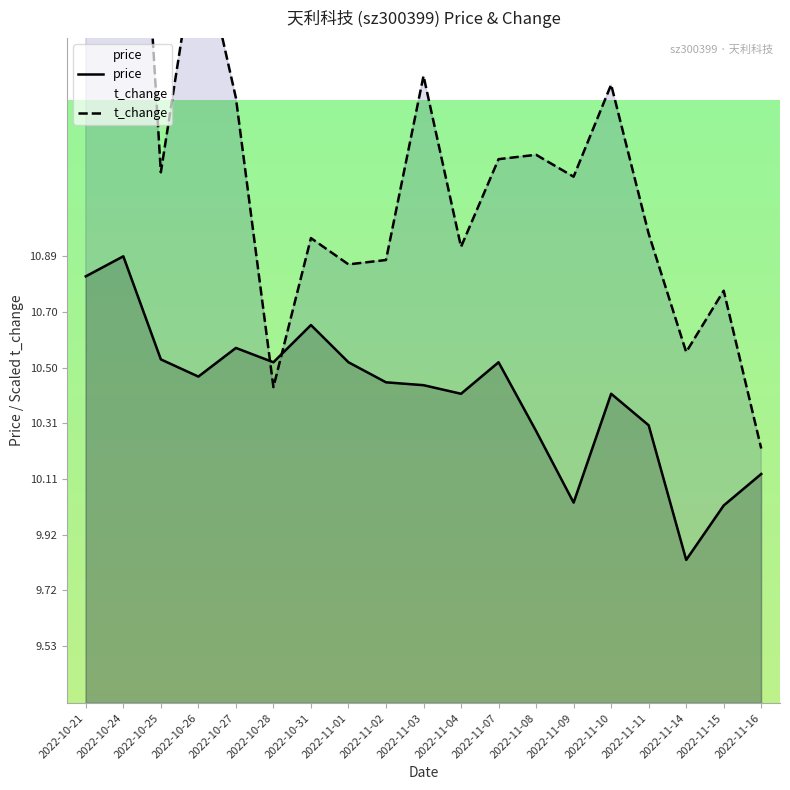

Reading left to right, transcribe all the data shown in this chart.

price: 2022-10-21=10.8	2022-10-24=10.9	2022-10-25=10.5	2022-10-26=10.5	2022-10-27=10.6	2022-10-28=10.5	2022-10-31=10.7	2022-11-01=10.5	2022-11-02=10.4	2022-11-03=10.4	2022-11-04=10.4	2022-11-07=10.5	2022-11-08=10.3	2022-11-09=10.0	2022-11-10=10.4	2022-11-11=10.3	2022-11-14=9.8	2022-11-15=10.0	2022-11-16=10.1
t_change: 2022-10-21=12.9	2022-10-24=13.3	2022-10-25=11.2	2022-10-26=12.0	2022-10-27=11.4	2022-10-28=10.4	2022-10-31=11.0	2022-11-01=10.9	2022-11-02=10.9	2022-11-03=11.5	2022-11-04=10.9	2022-11-07=11.2	2022-11-08=11.2	2022-11-09=11.2	2022-11-10=11.5	2022-11-11=11.0	2022-11-14=10.6	2022-11-15=10.8	2022-11-16=10.2